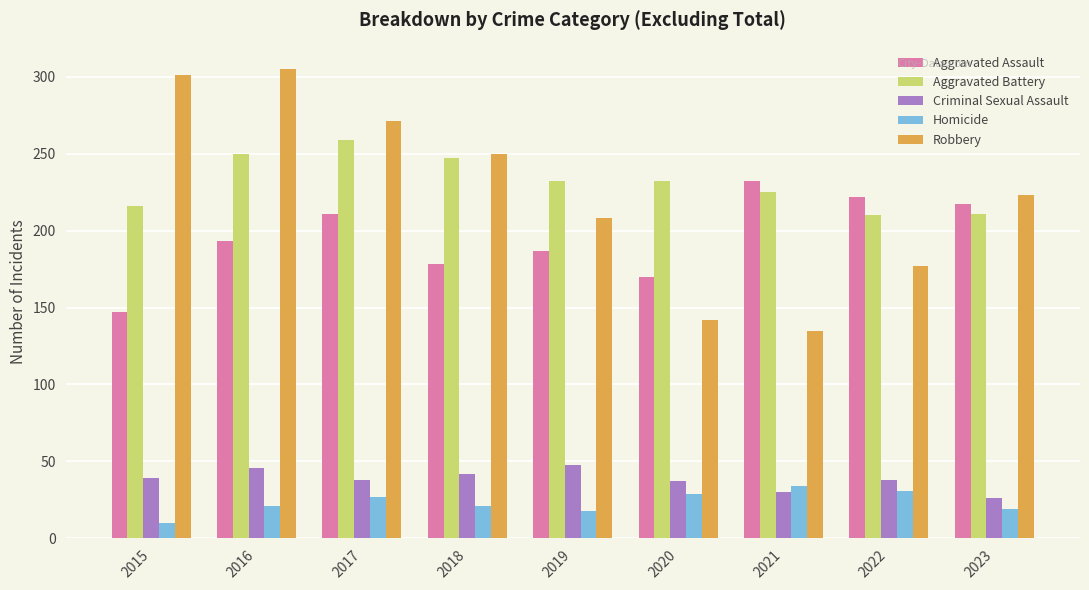

The value of Aggravated Assault at 2017 is 72. True or false?

False